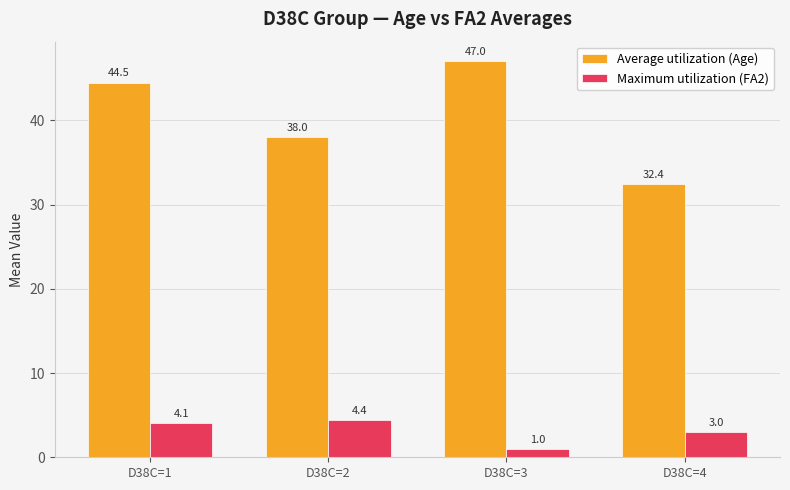

At which category is the sum across all series the highest?

D38C=1